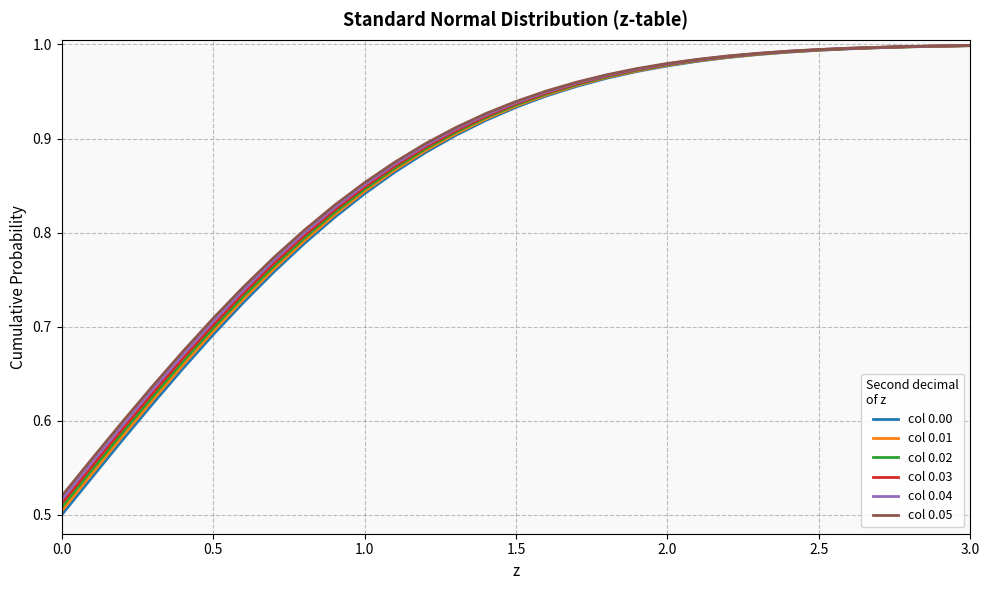

Which series has the widest spread of values?

col 0.00